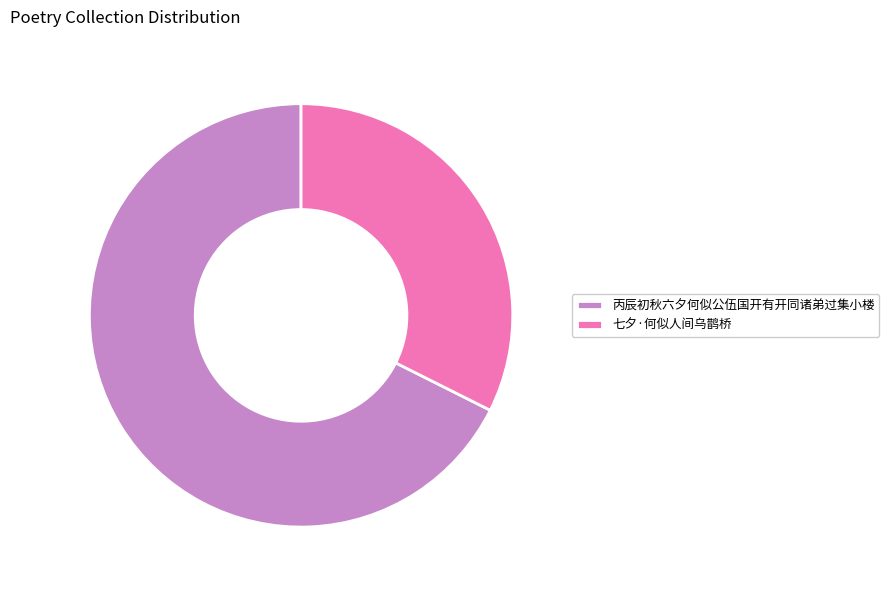

Which has a higher value, 丙辰初秋六夕何似公伍国开有开同诸弟过集小楼 or 七夕·何似人间乌鹊桥?

丙辰初秋六夕何似公伍国开有开同诸弟过集小楼